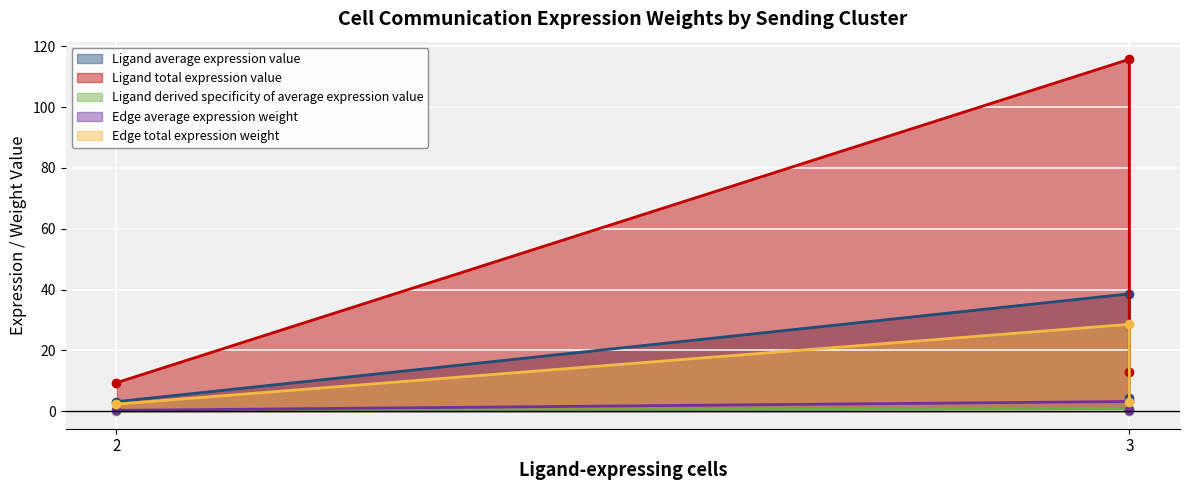

What are all the series names shown in the legend?

Ligand average expression value, Ligand total expression value, Ligand derived specificity of average expression value, Edge average expression weight, Edge total expression weight